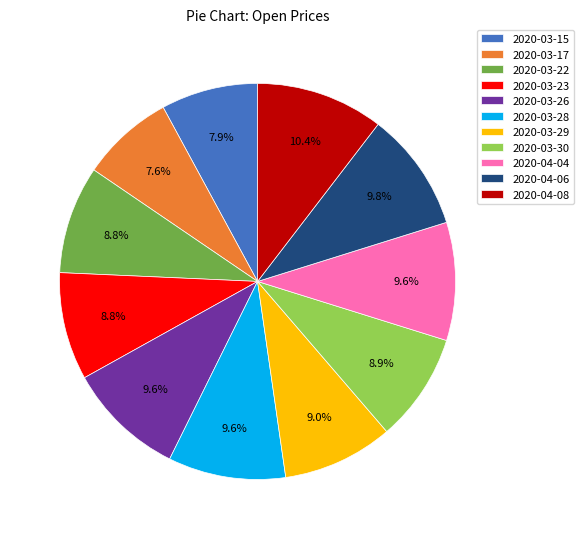

Is it true that 2020-03-23 is 9% of the pie?

True